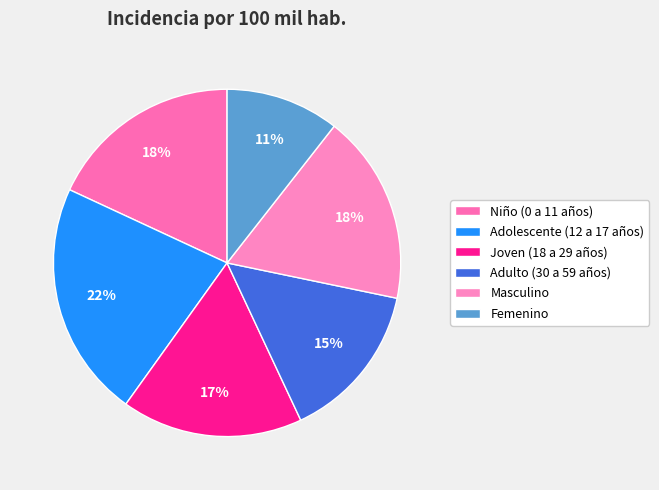

Is it true that Adulto (30 a 59 años) is 22% of the pie?

False